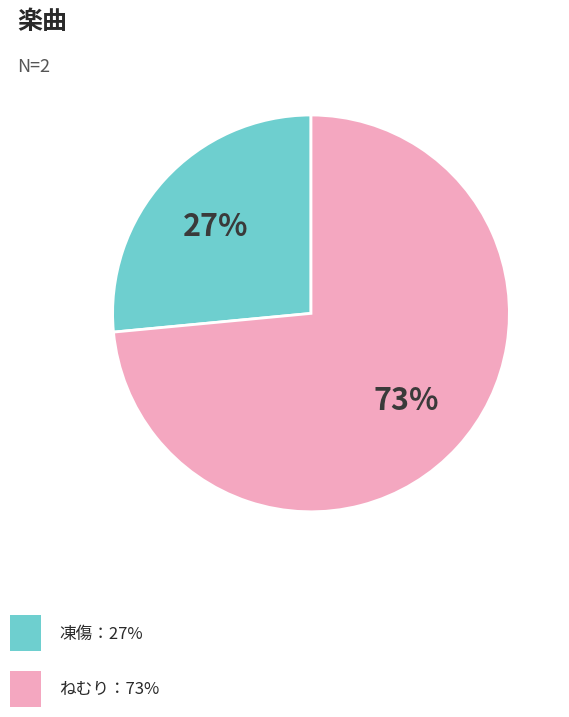

How many segments does this pie chart have?

2